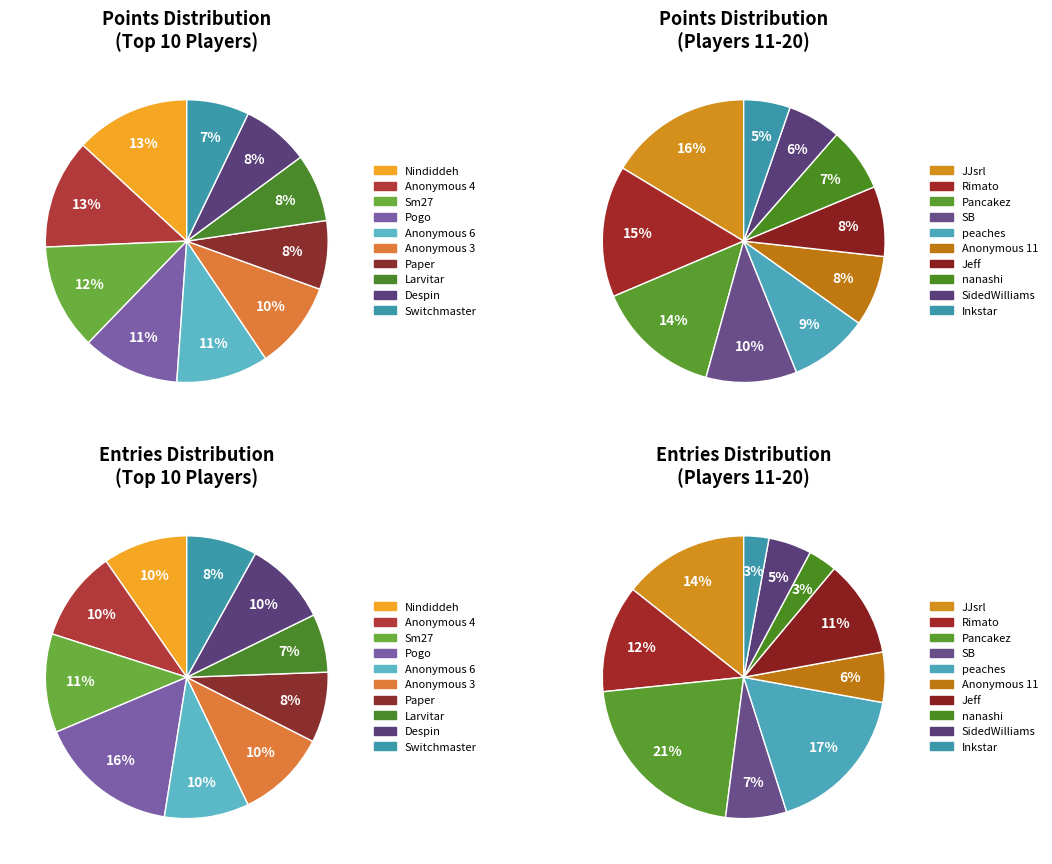

Combined, do Jeff and Pogo account for over 50%?

No